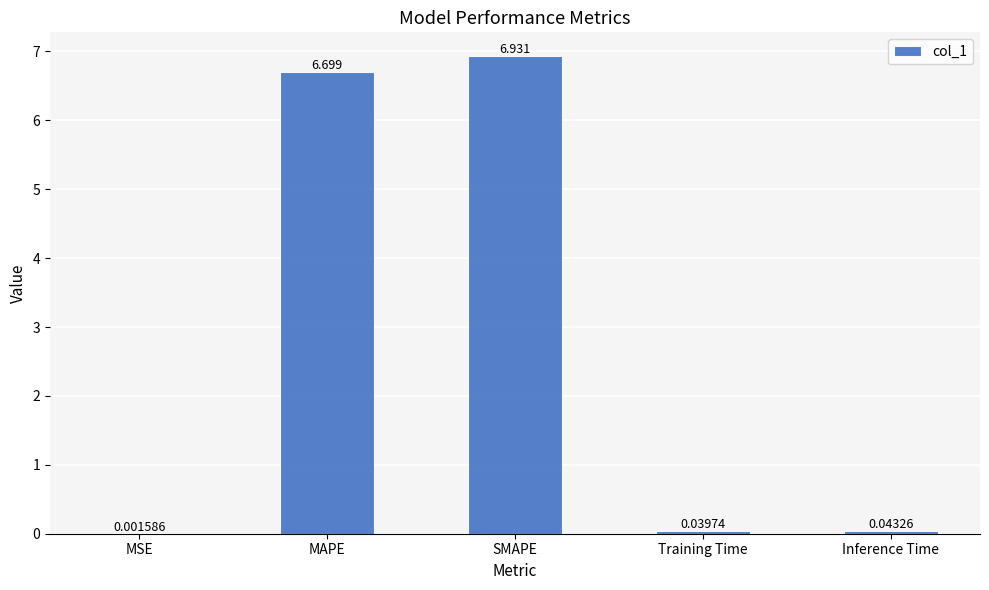

Between MSE and Inference Time, which is larger?

Inference Time